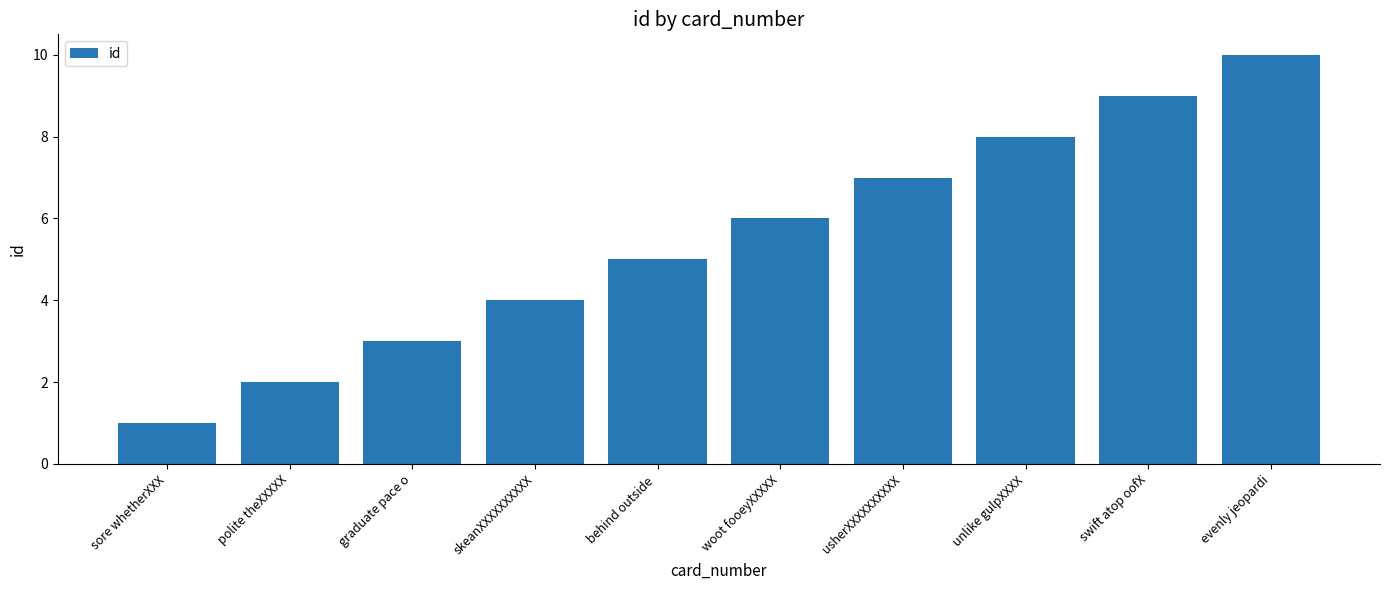

What is the difference between the maximum and minimum values?

9